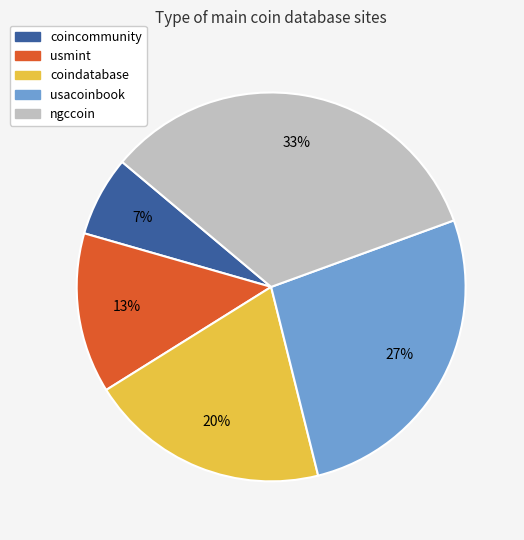

What is the ratio of the value at ngccoin to the value at usmint?

2.5